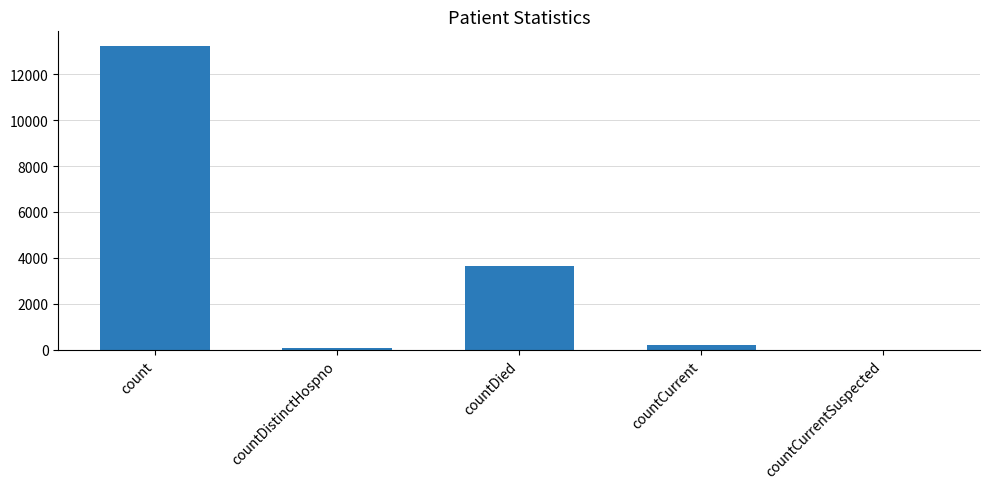

Read the value at countDied.

3644